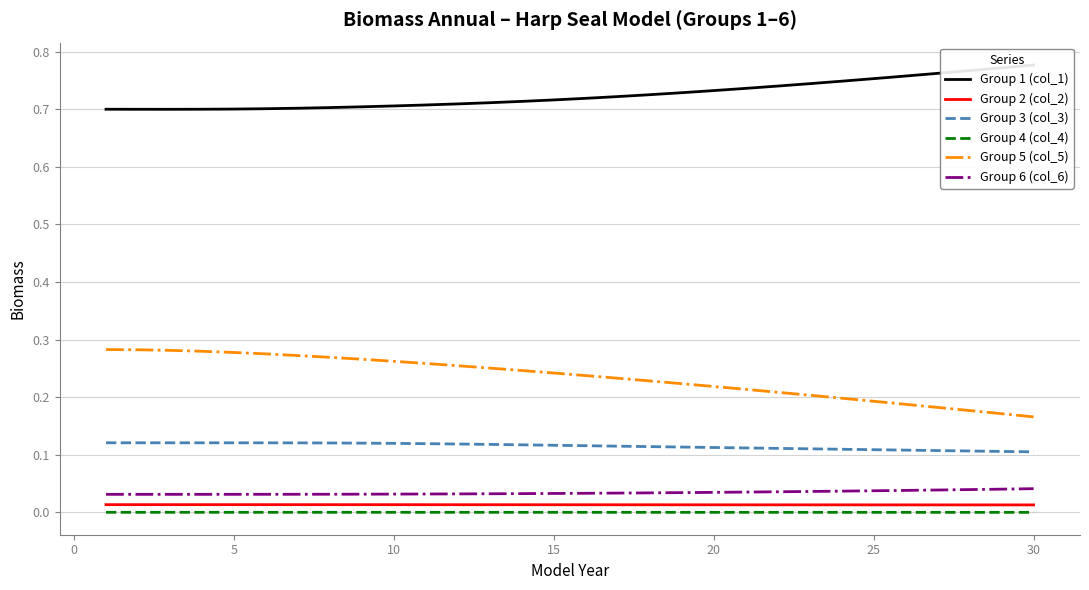

The Group 5 (col_5) series shows 0.4 at 15. True or false?

False